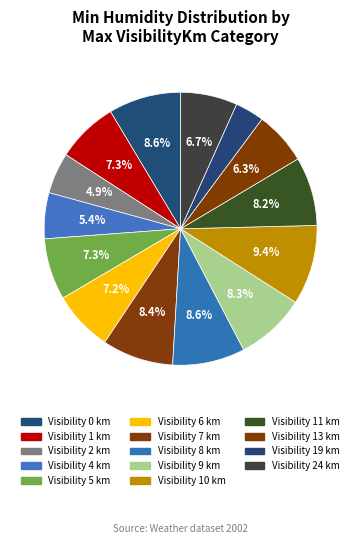

How many slices are in this pie chart?

14